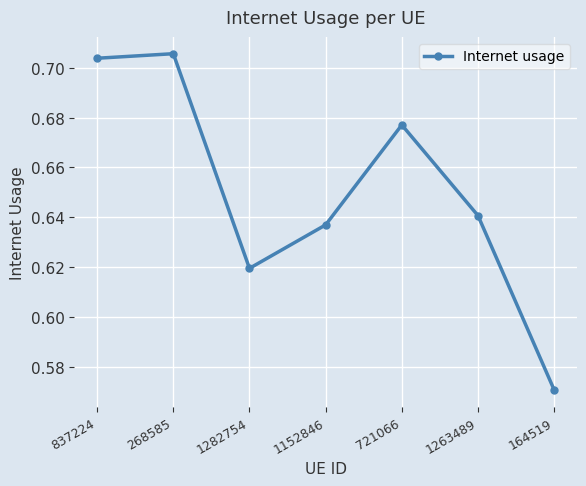

Rank the categories by value from highest to lowest.

268585, 837224, 721066, 1263489, 1152846, 1282754, 164519